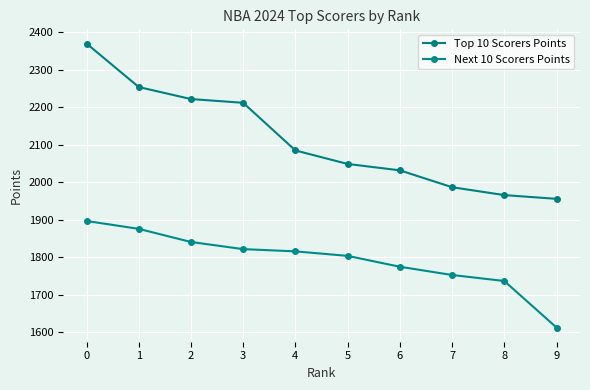

What is the difference between the Next 10 Scorers Points values at 7 and 8?

16